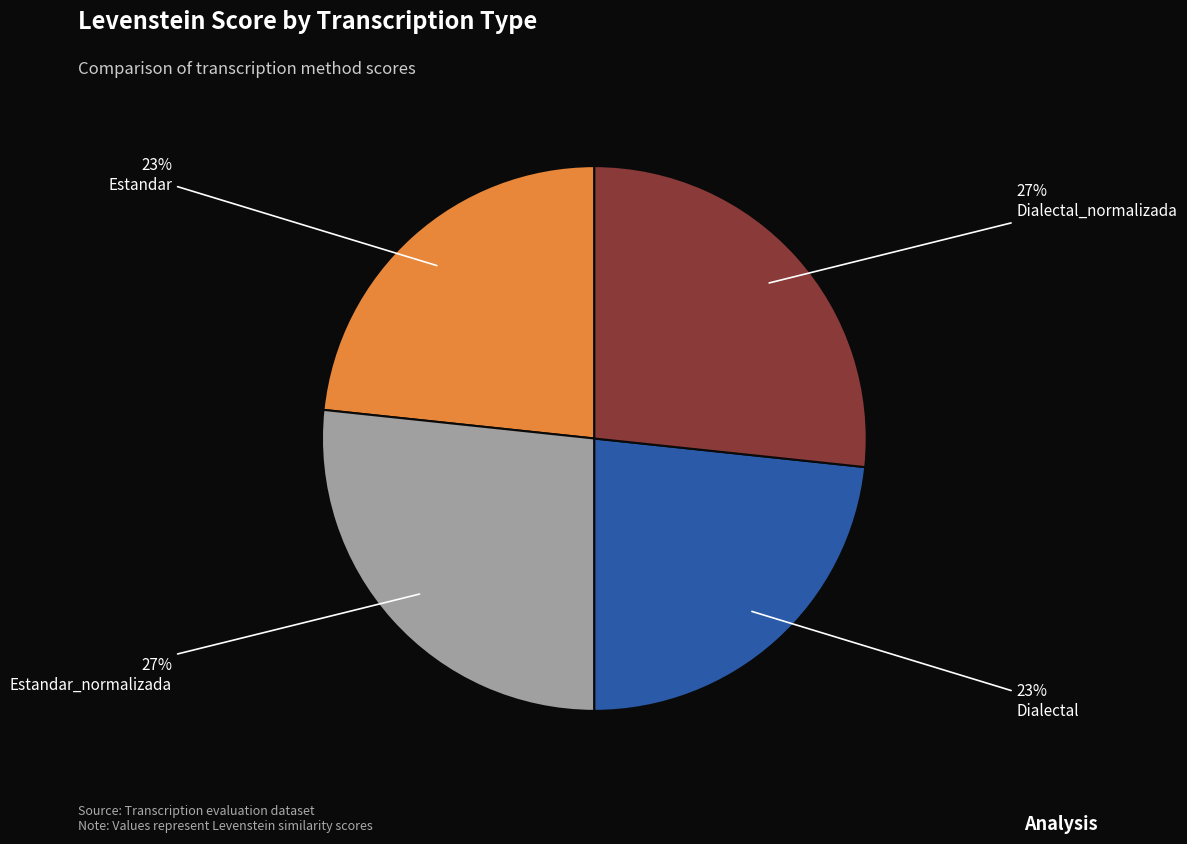

To the nearest percent, what portion does Estandar represent?

23%